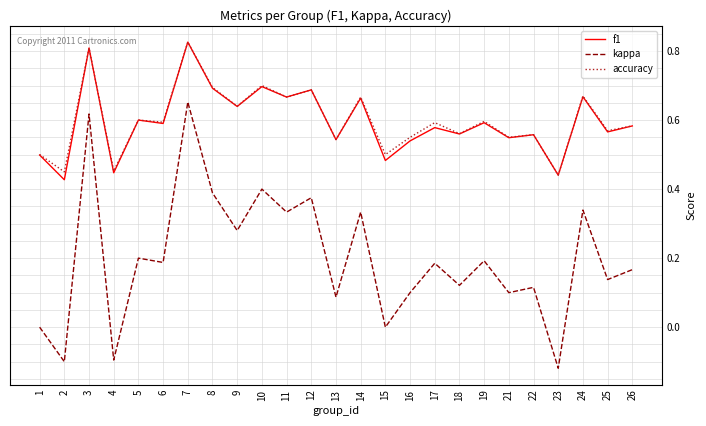

True or false: kappa has a value of 0.4 at 8.

True